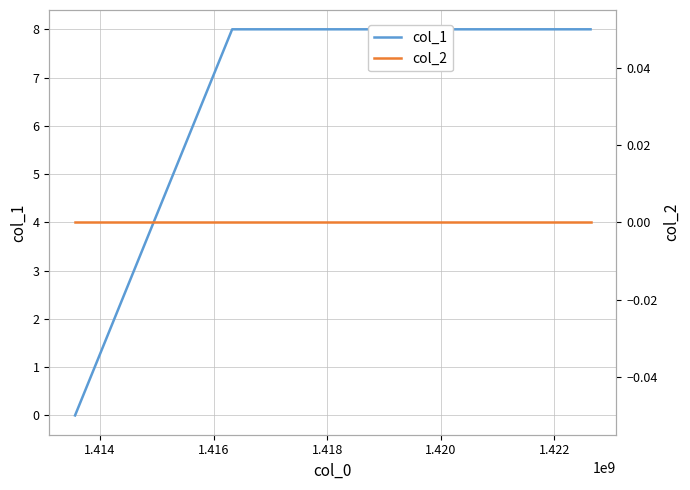

Which series has the largest total across all categories?

col_1